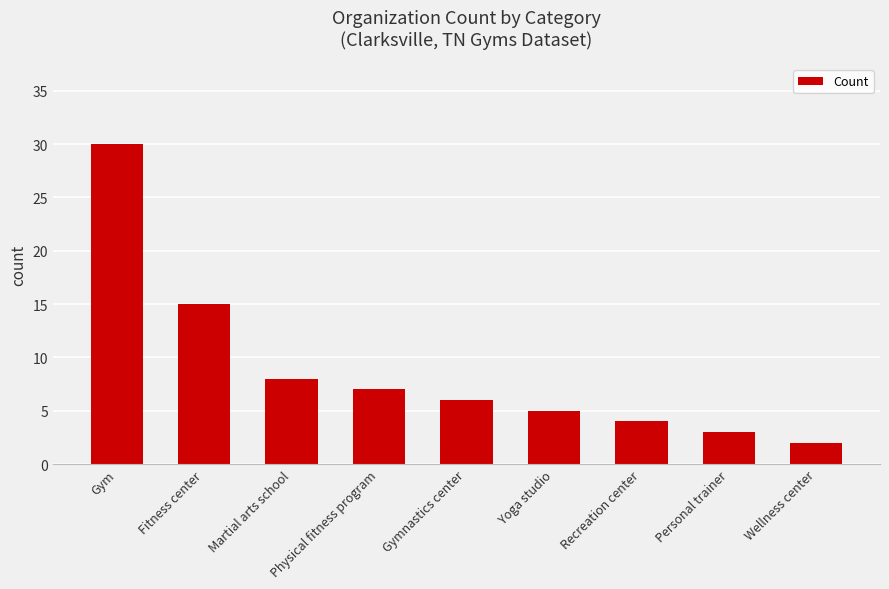

The chart shows a value of 7 at Physical fitness program. True or false?

True